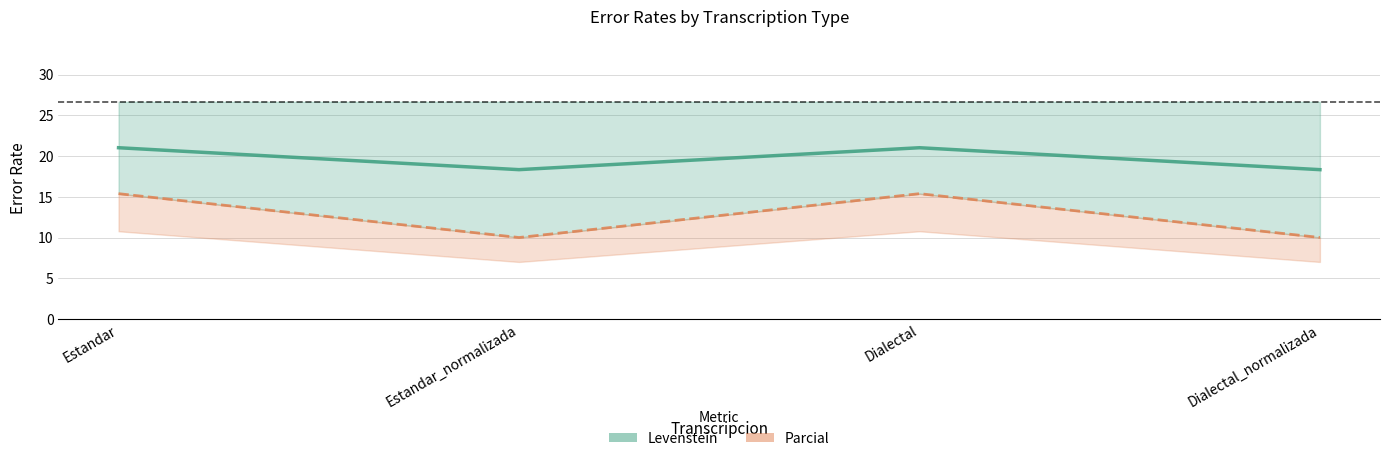

Where is the first local maximum for Levenstein?

Dialectal